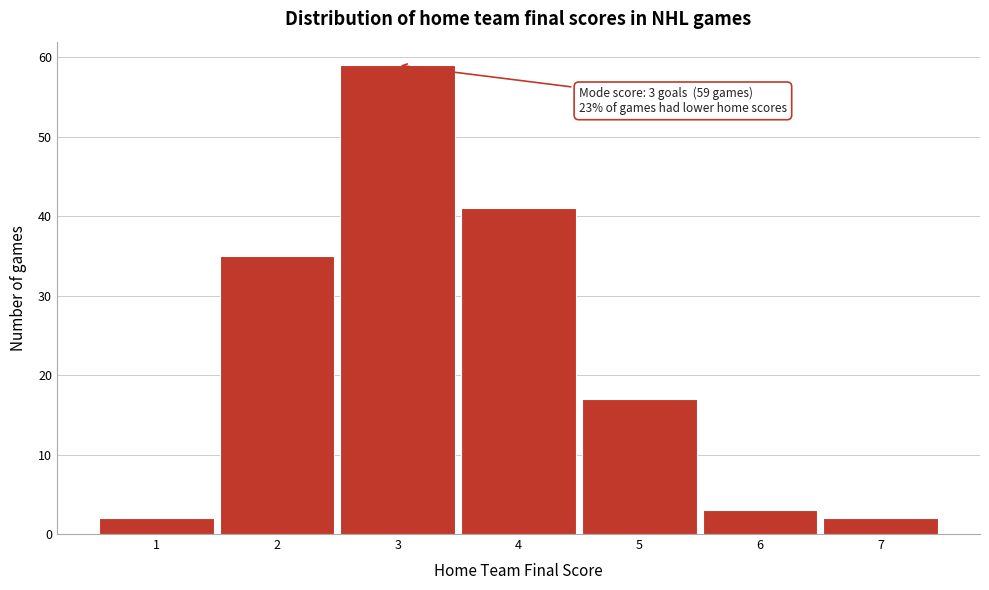

Which range on the x-axis has the tallest bar?

2.5 to 3.5